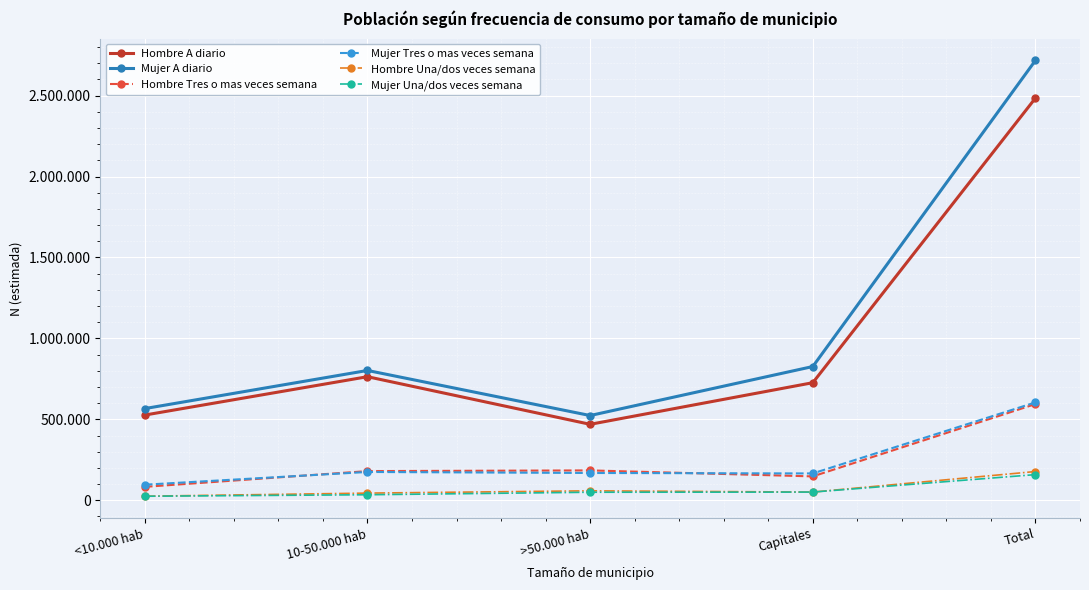

What is the difference between the second highest and second lowest values in the Mujer Una/dos veces semana series?

16549